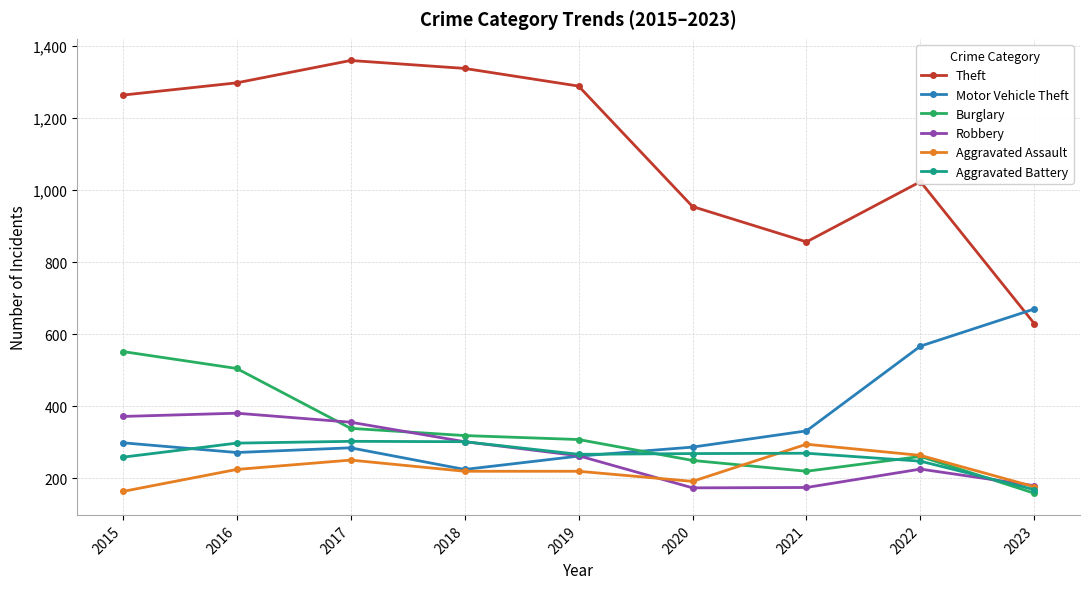

After their last crossing, which series has the higher values: Motor Vehicle Theft or Robbery?

Motor Vehicle Theft